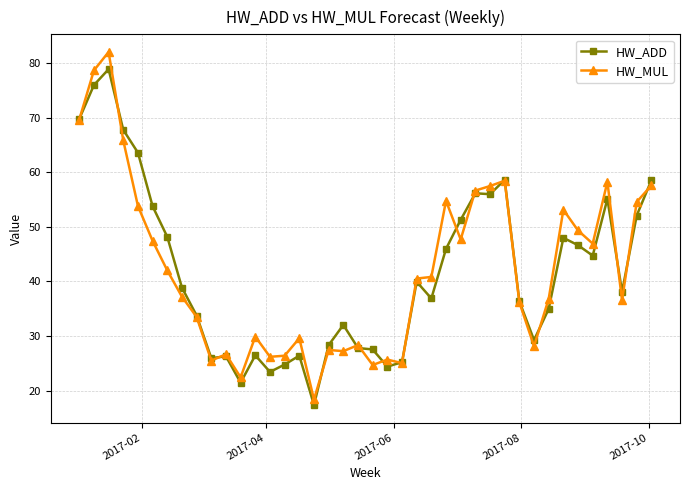

List the series in order of their peak value, lowest first.

HW_ADD, HW_MUL